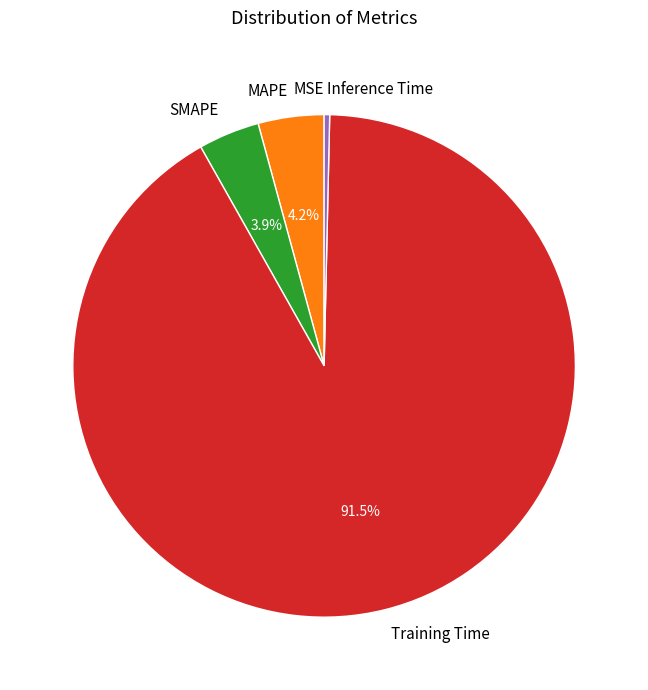

Which slice is the largest?

Training Time